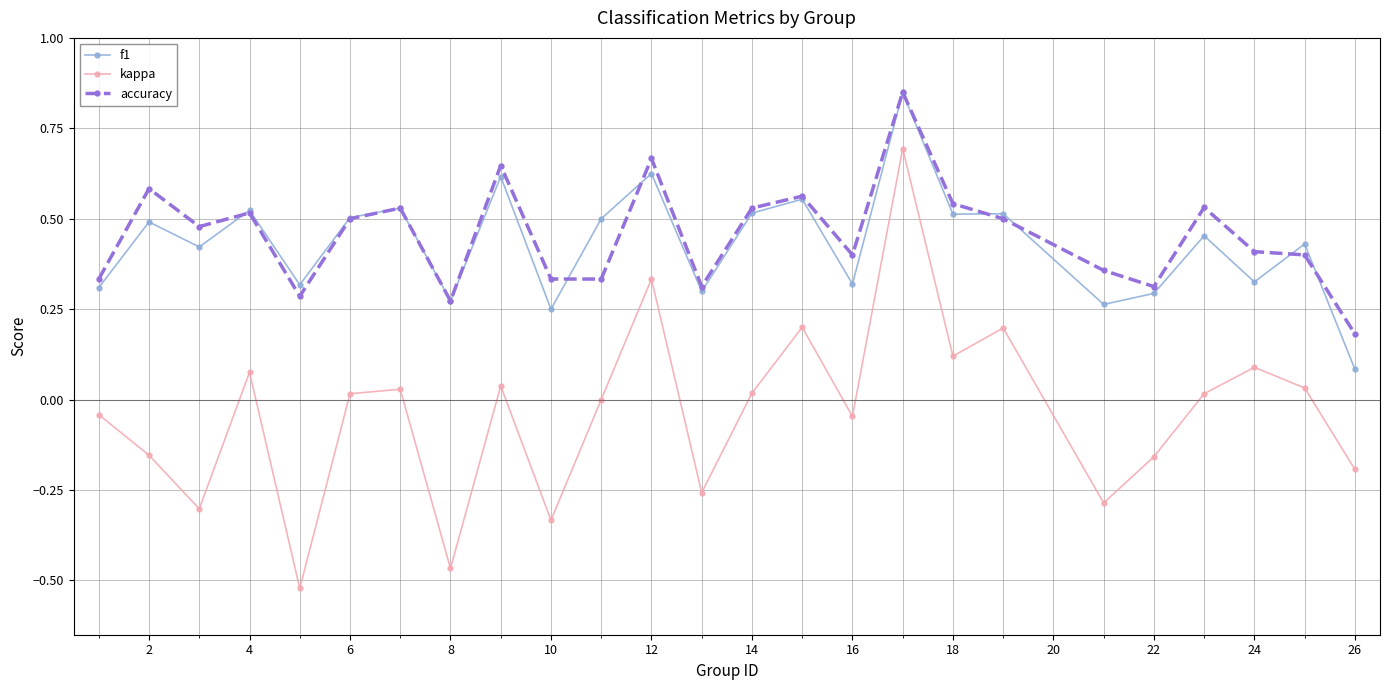

True or false: f1 has more than 1 points higher than both neighbors.

True